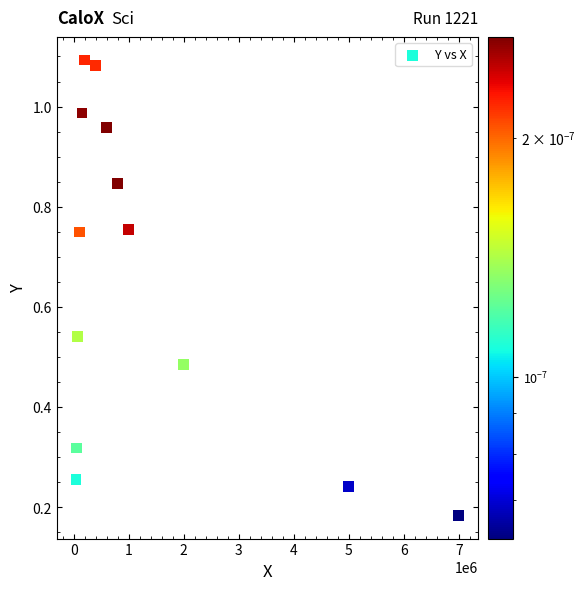

What is the range of Y values (max minus min)?

0.9